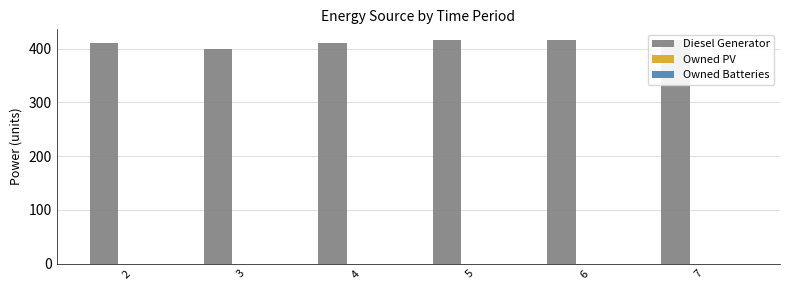

Which has a higher value, 4 or 7?

7